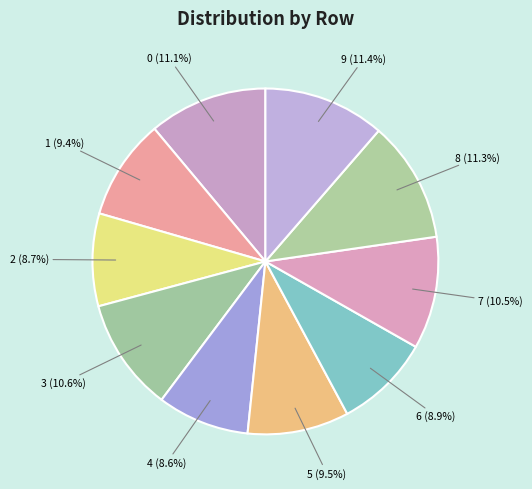

Between 9 and 2, which is larger?

9